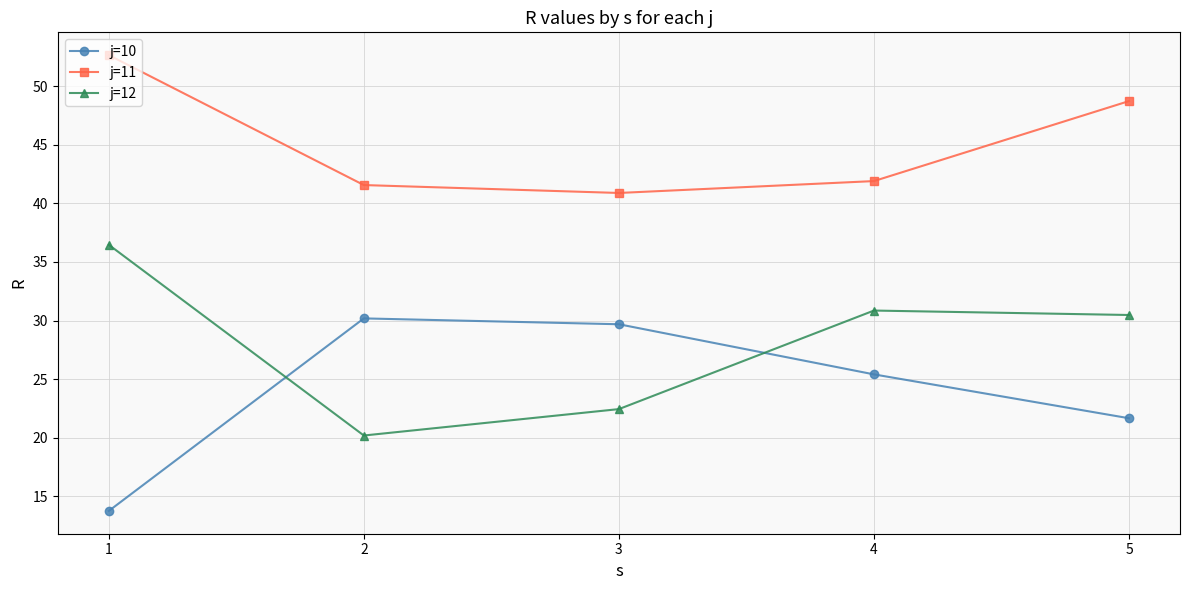

What is the greatest value displayed?

52.7